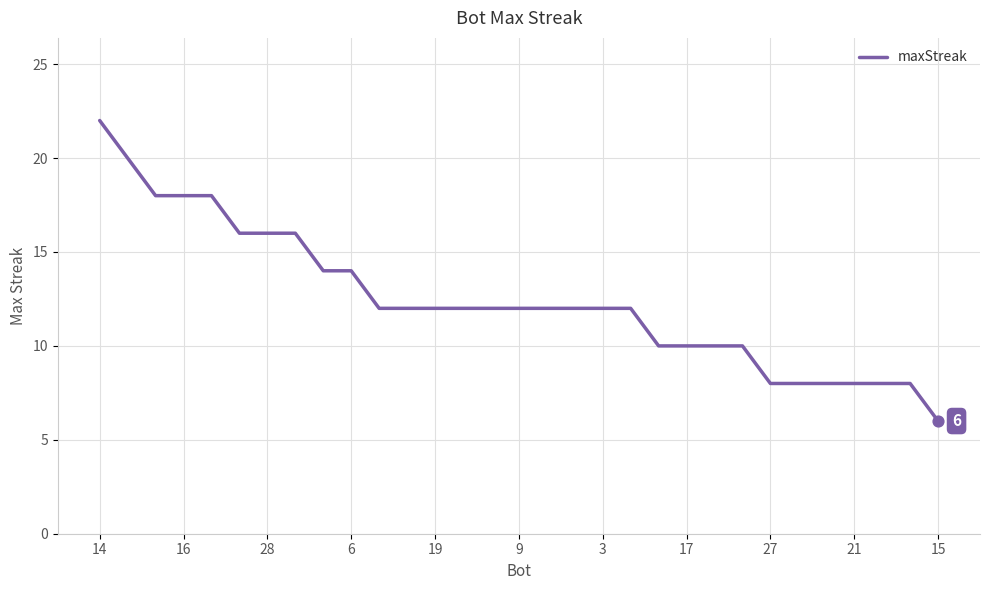

What is the smallest value displayed?

6